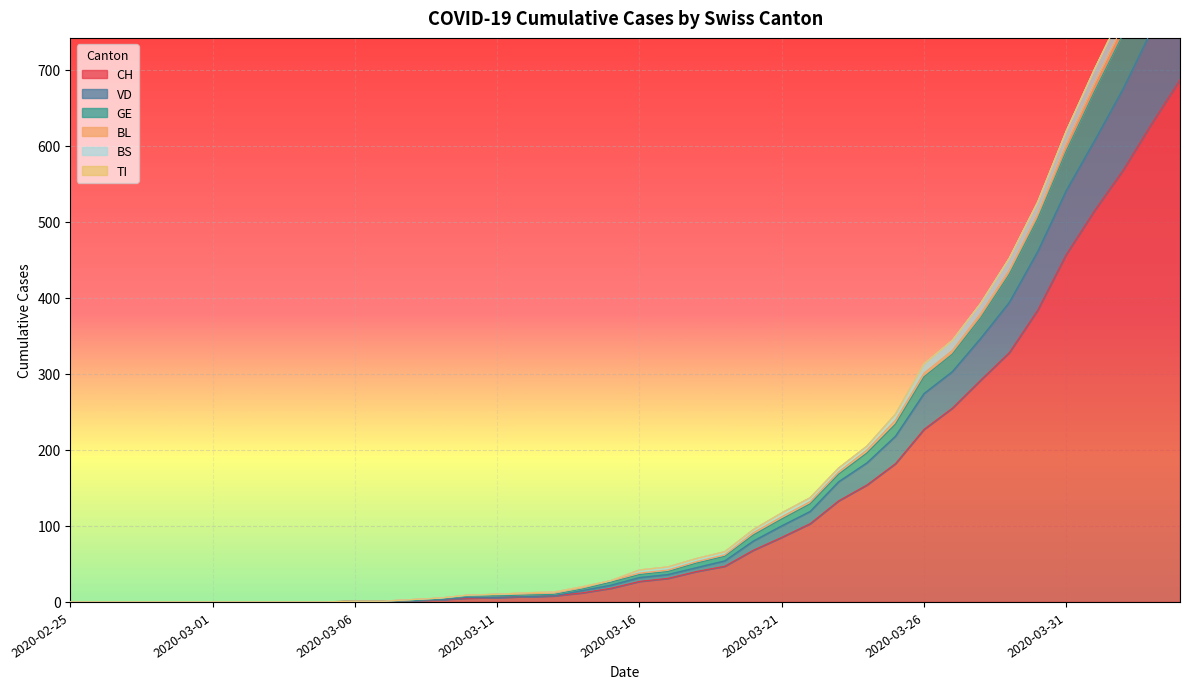

True or false: CH has a value of 26 at 2020-03-15.

False